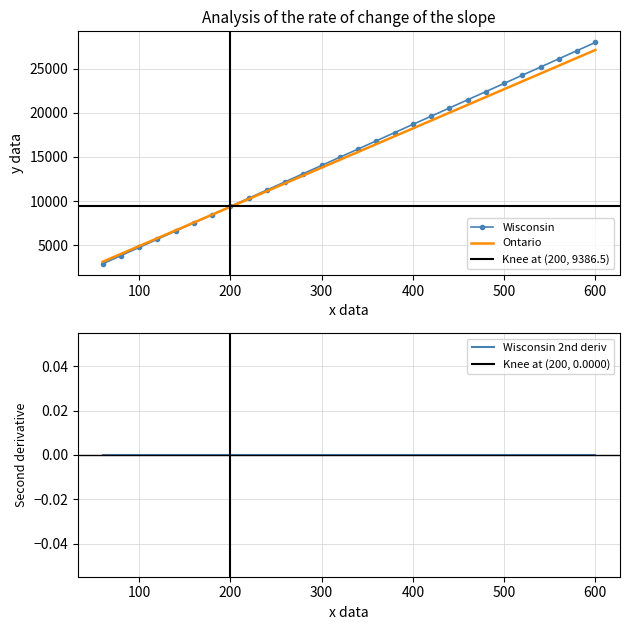

What is the sum of the Ontario values at 320 and 240?

25789.5